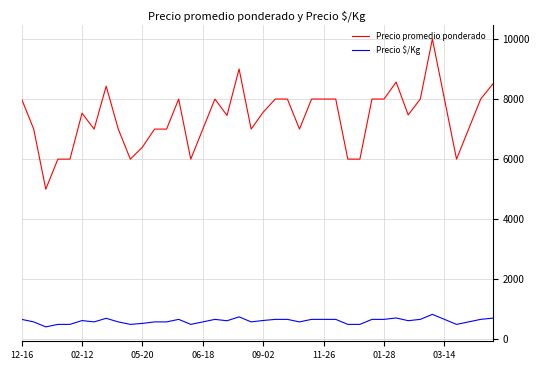

True or false: Precio promedio ponderado and Precio $/Kg cross at least once.

False